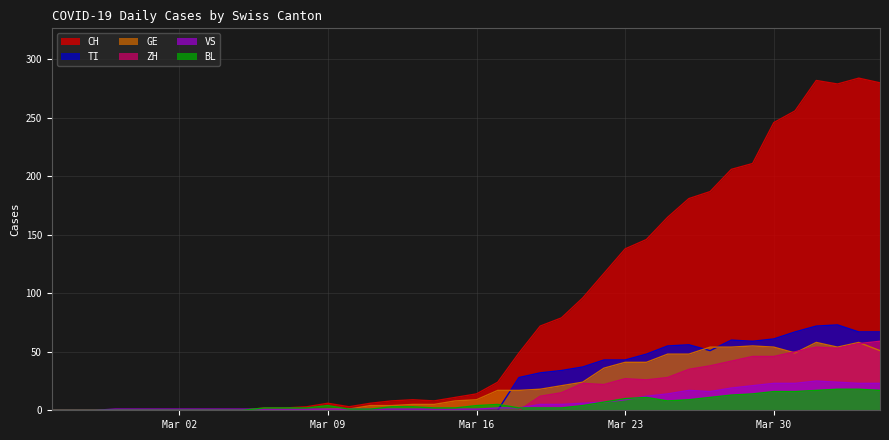

True or false: CH and GE intersect in this chart.

False